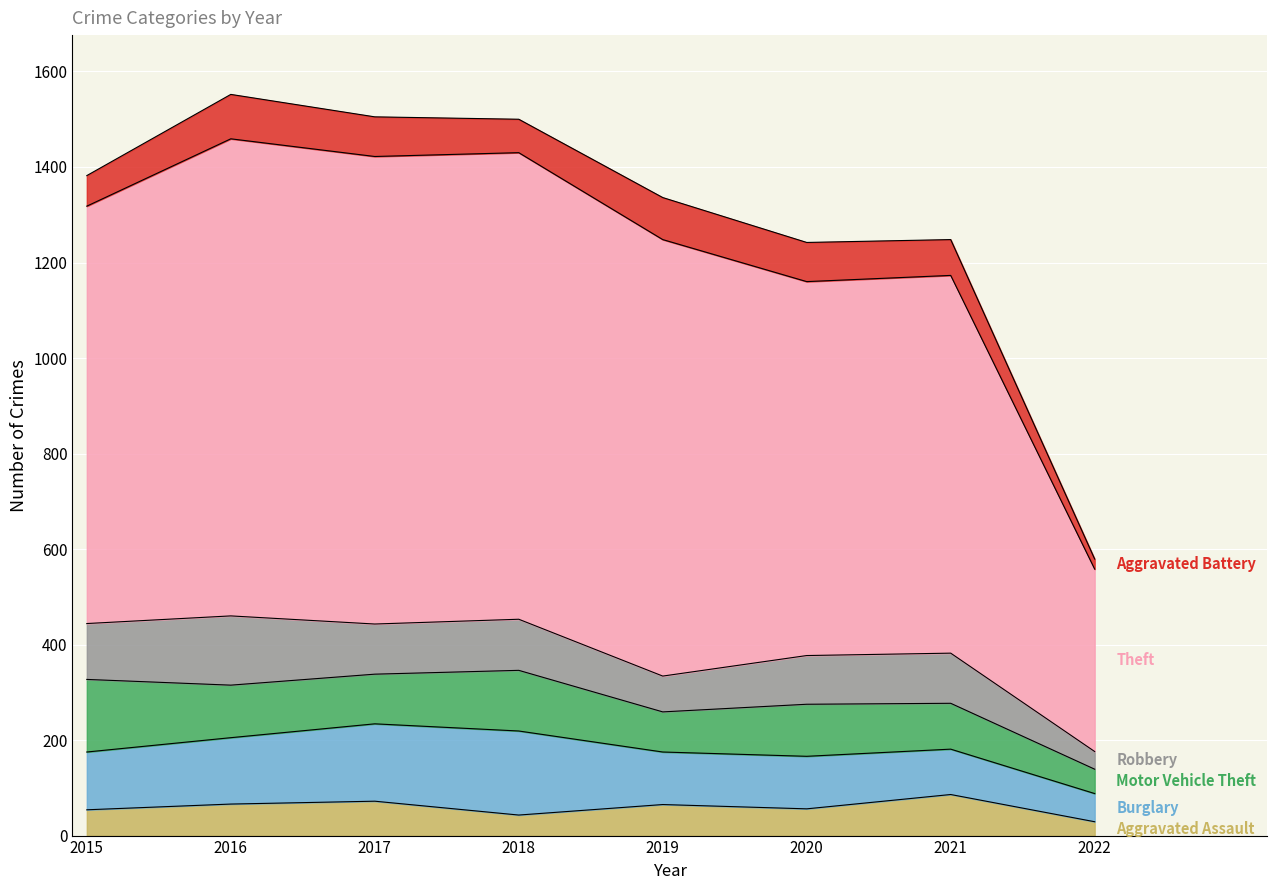

What is the minimum value shown in the chart?

21